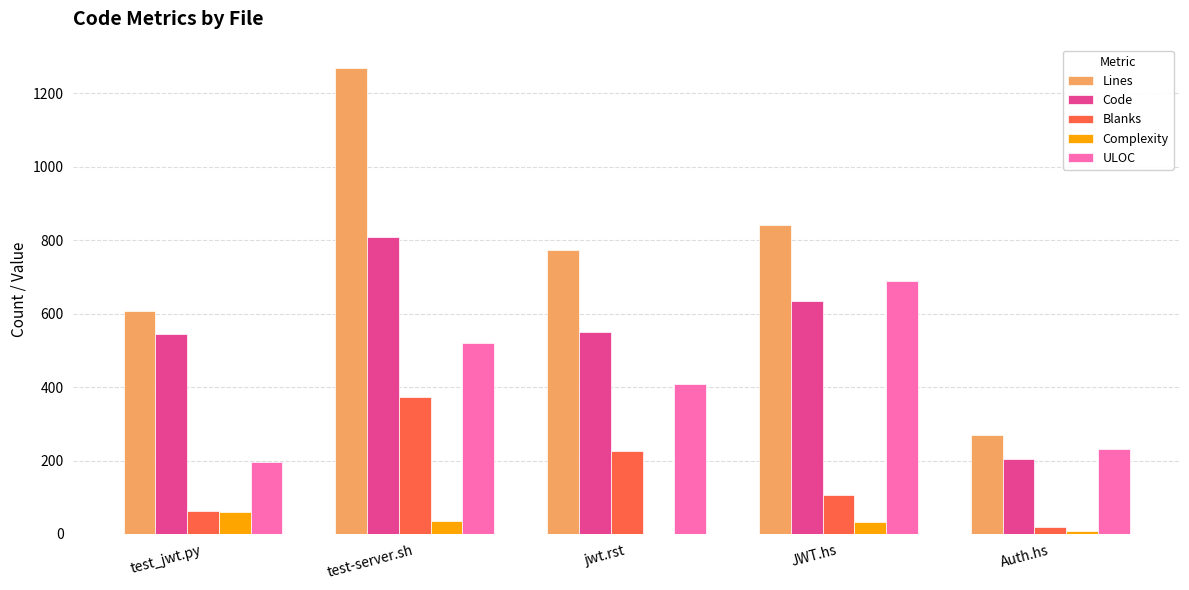

What value does the Lines series have at jwt.rst?

774